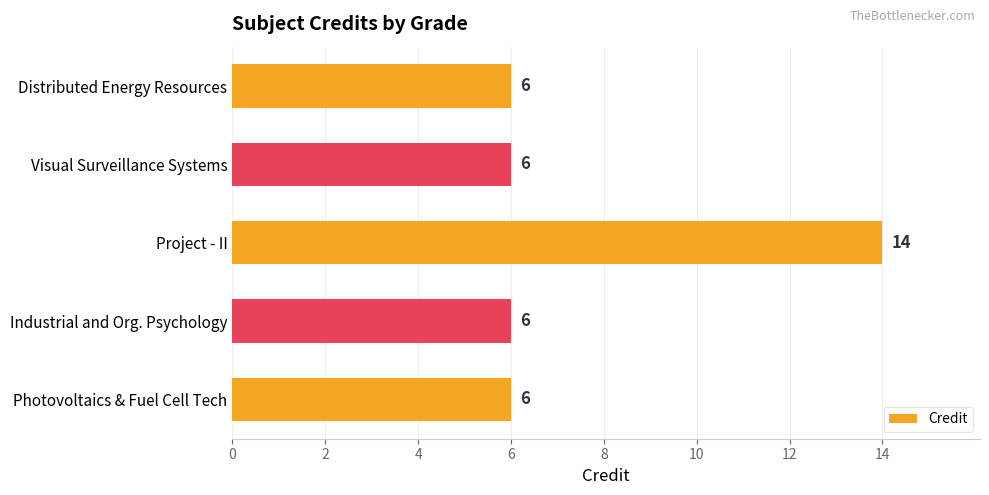

Reading top to bottom, list all the values displayed in this chart.

6	6	14	6	6